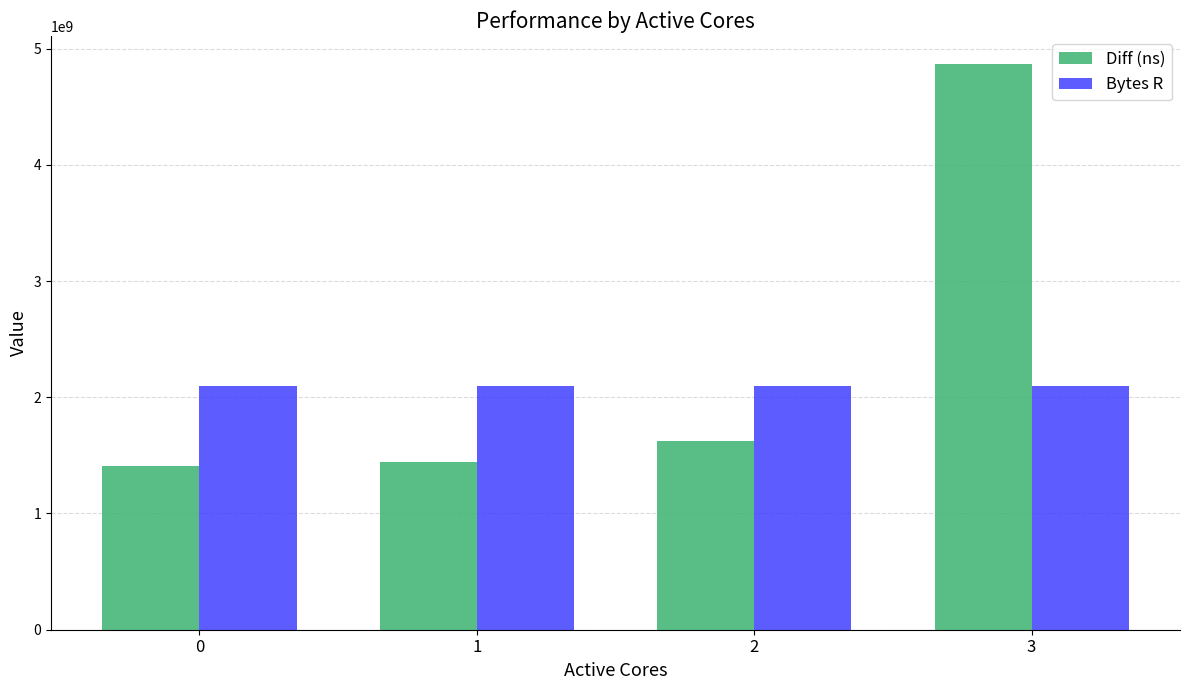

What is the difference between the highest and lowest values at 0?

688321523